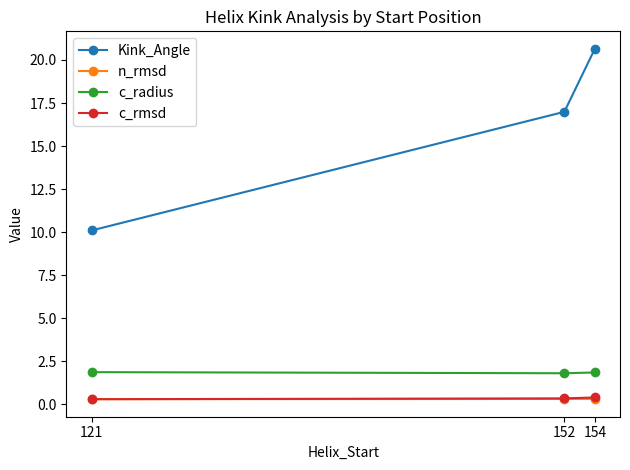

Is it true that Kink_Angle equals 17.0 at 152?

True